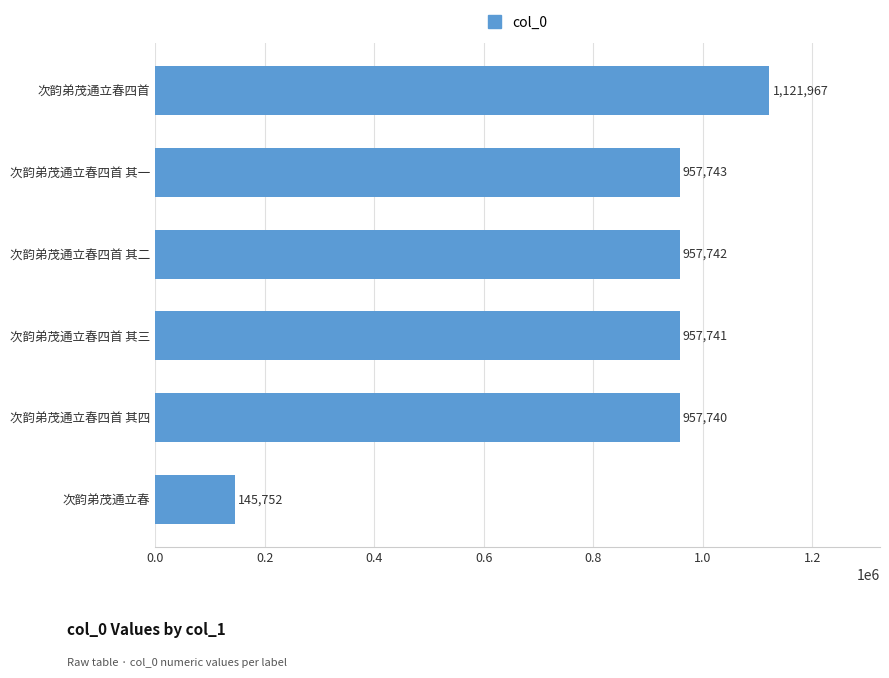

How many series are shown in this chart?

1